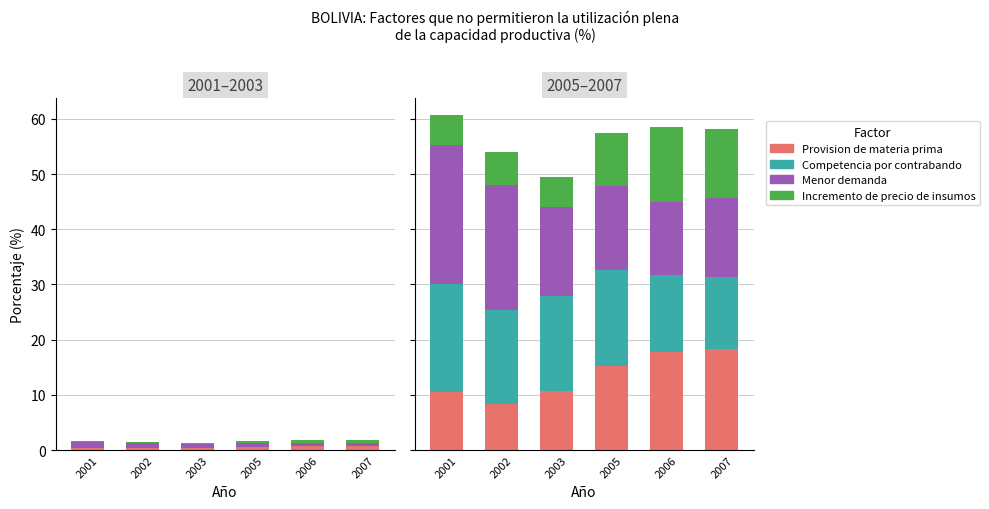

Which category has the highest value in the Menor demanda series?

2001